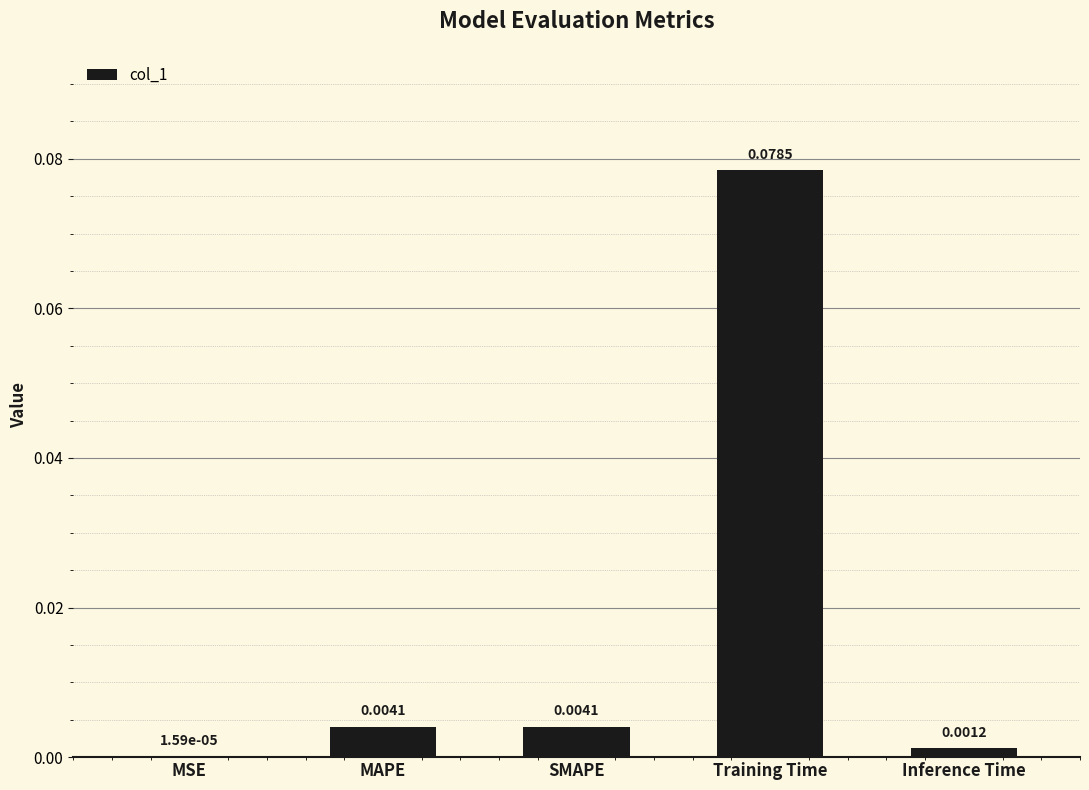

Which category has the highest value across all series?

Training Time